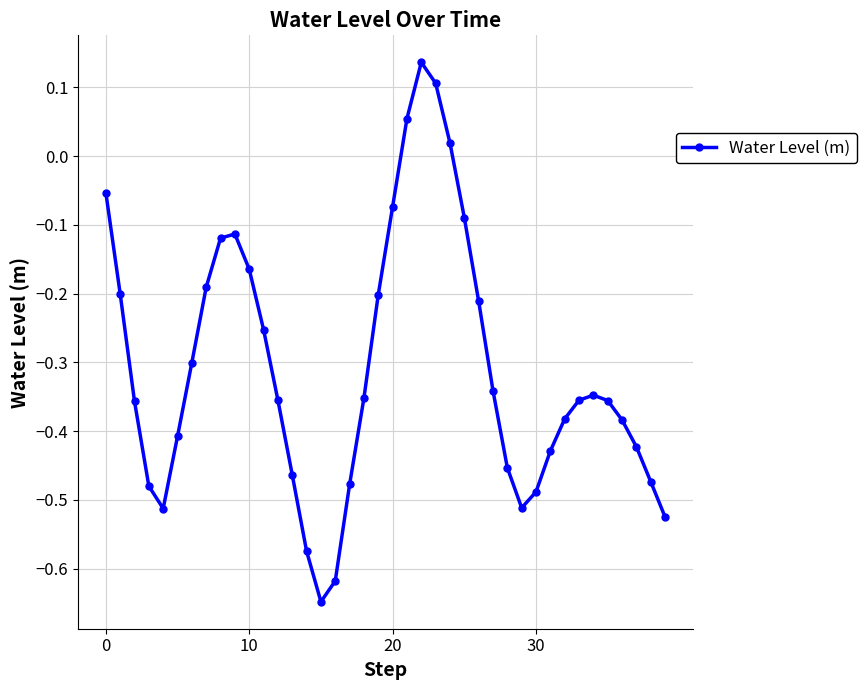

What is the sum of all values?

-12.4